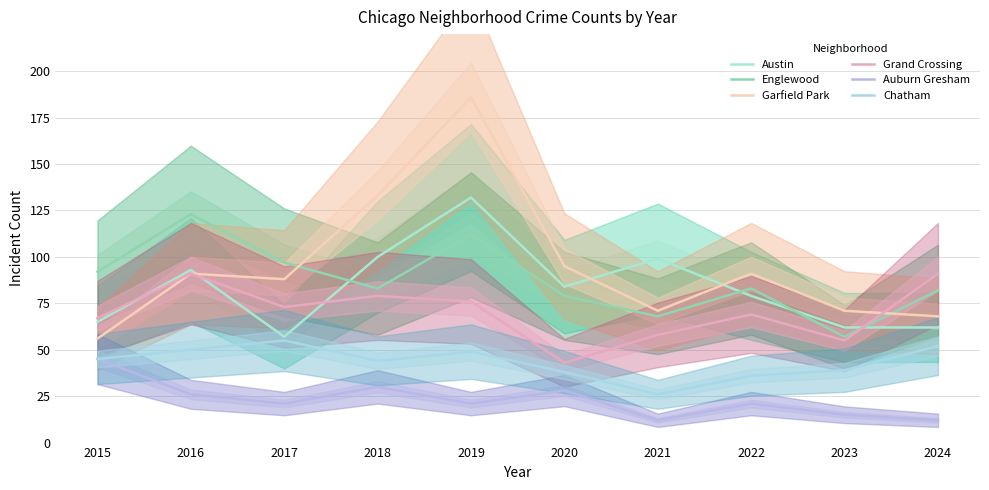

How many values in the Auburn Gresham series exceed 21?

4